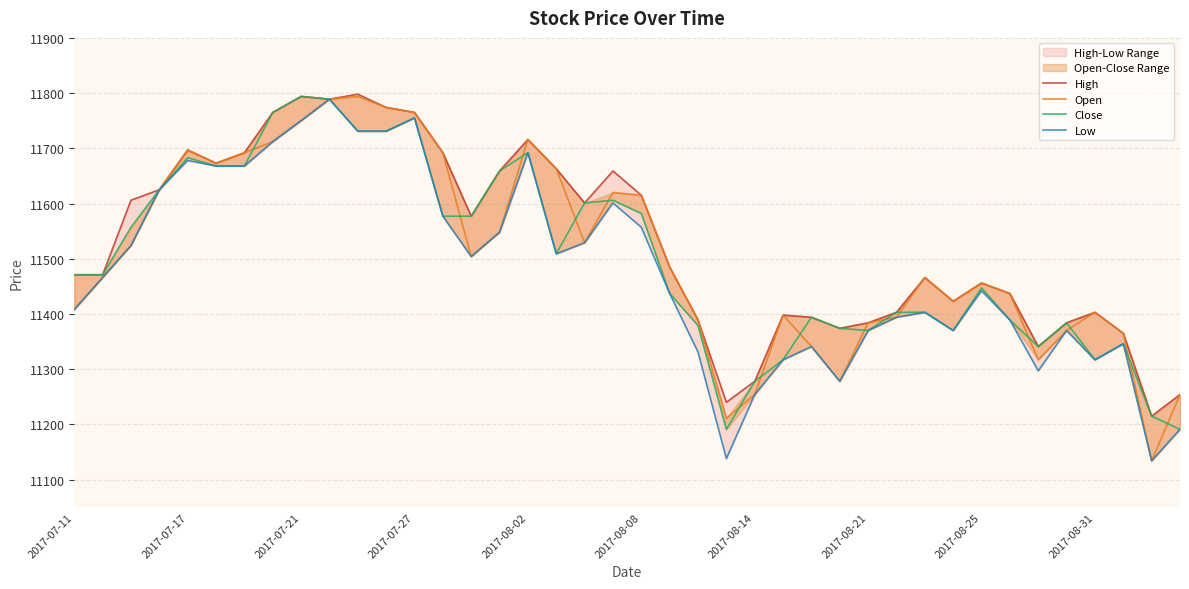

Does the chart display data point markers on the line(s)?

No